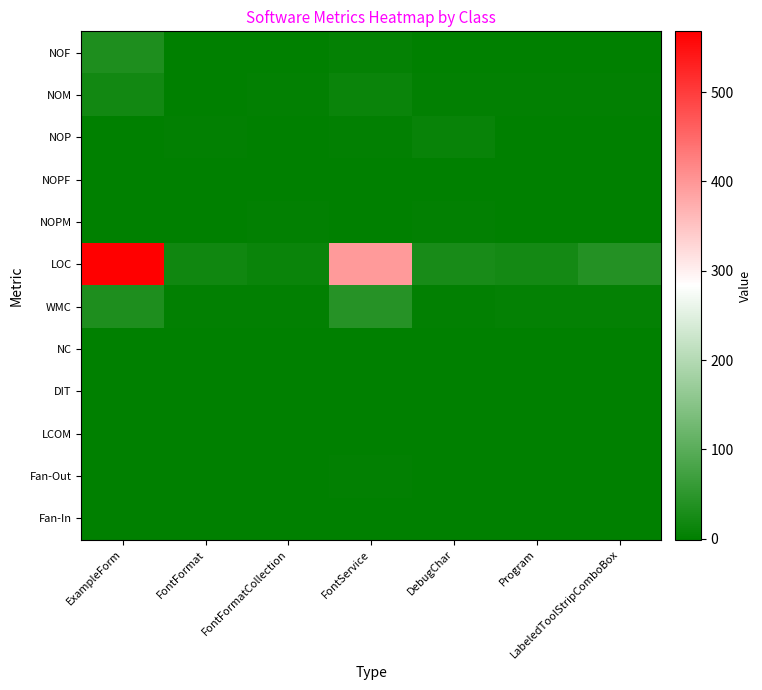

What is the total value across all series at FontFormatCollection?

20.0